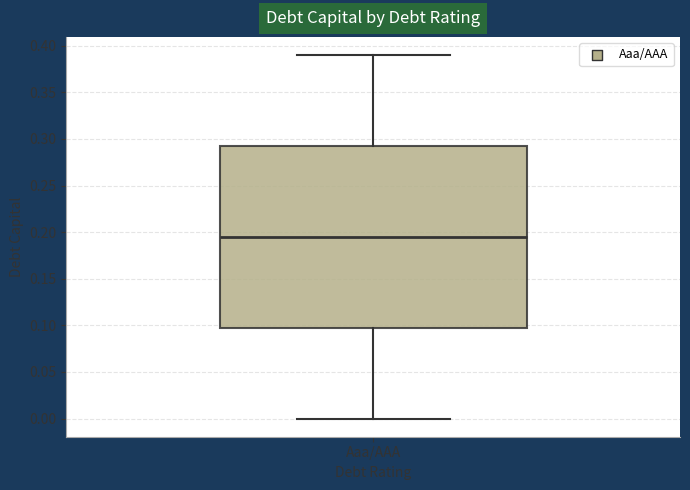

Read this box plot against the y-axis: the position of the median line, the range covered by the box, and the ends of both whiskers. The values are not printed on the chart, so give them approximately, as read against the axis.

median 0.195, box 0.100 to 0.295, whiskers 0.000 to 0.390